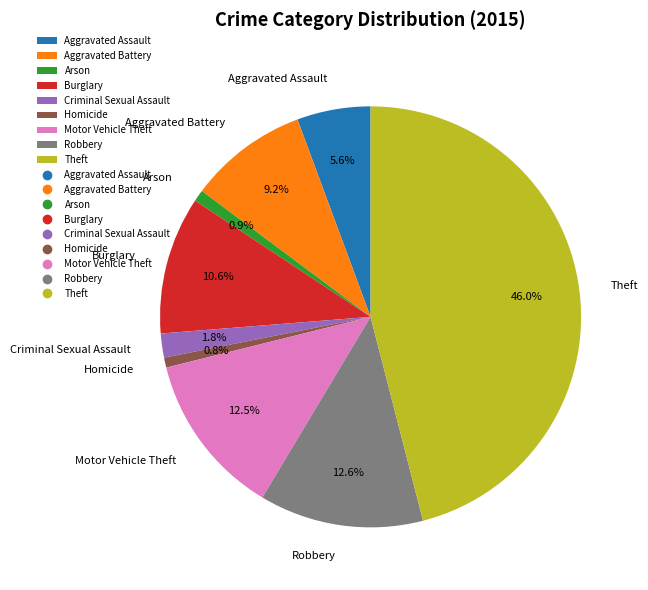

Which category has the biggest portion of the pie?

Theft